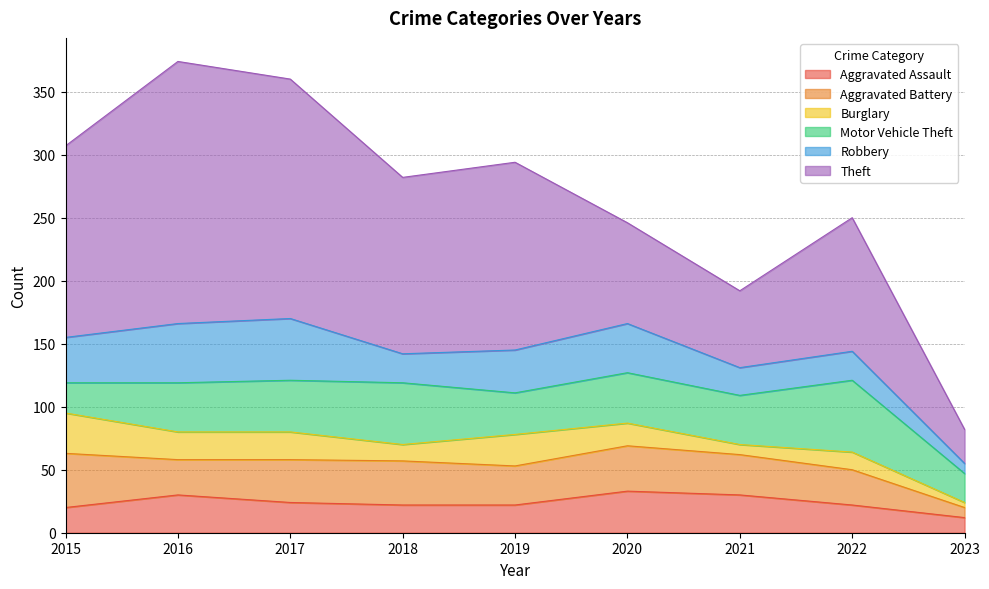

What is the value of the Aggravated Battery point at the 9th from the left?

8